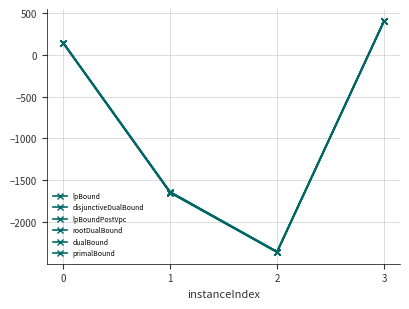

Reading left to right, what are all the values shown in this chart?

lpBound: 141.9	-1647.8	-2360.7	399.9
disjunctiveDualBound: 141.9	-1647.8	-2360.7	399.9
lpBoundPostVpc: 141.9	-1647.8	-2360.7	399.9
rootDualBound: 147.0	-1640.2	-2355.5	405.1
dualBound: 148.0	-1639.0	-2354.0	407.0
primalBound: 148.0	-1639.0	-2354.0	407.0